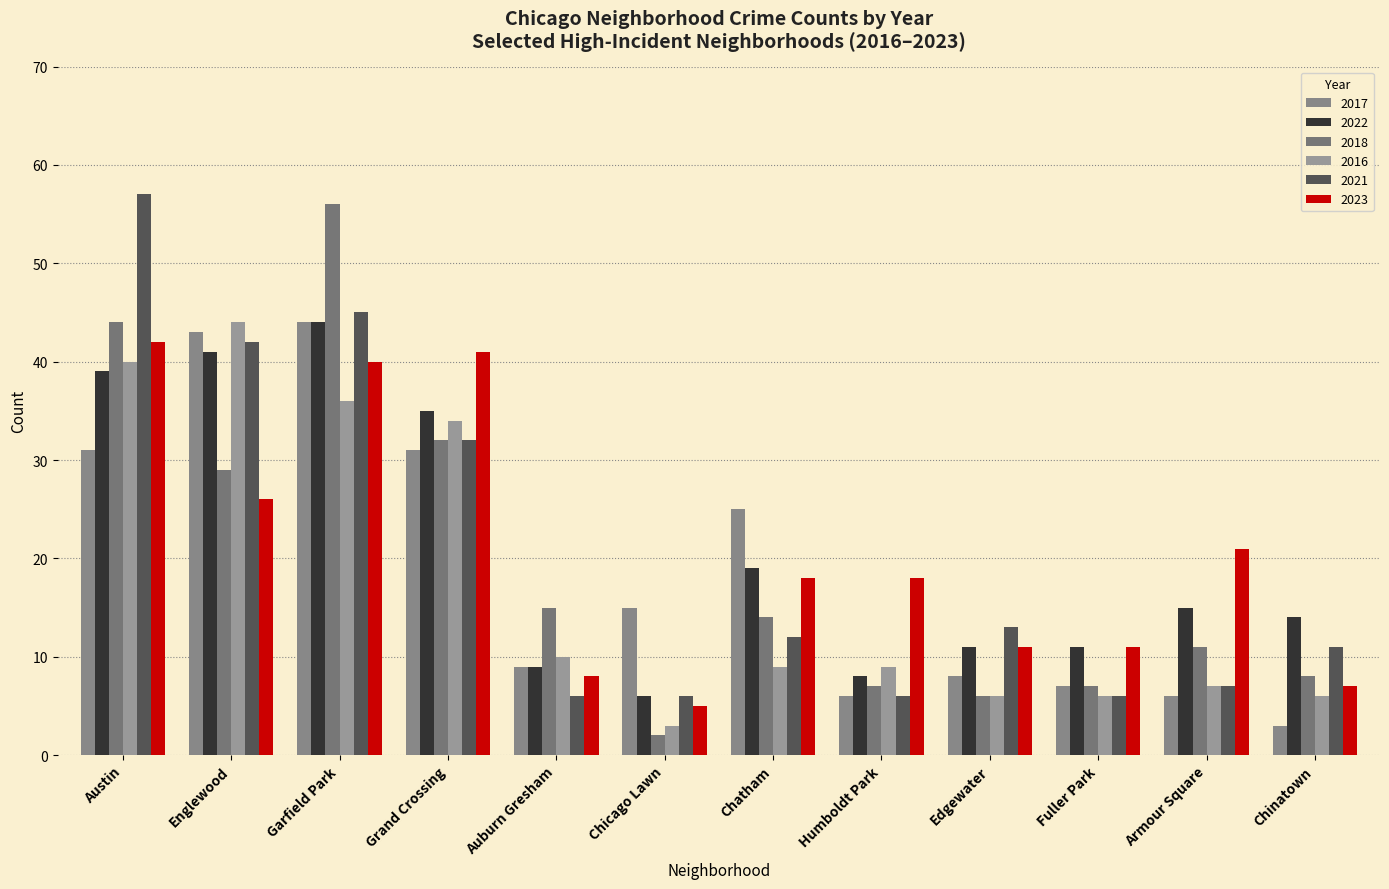

List the series in order of their peak value, highest first.

2021, 2018, 2017, 2022, 2016, 2023